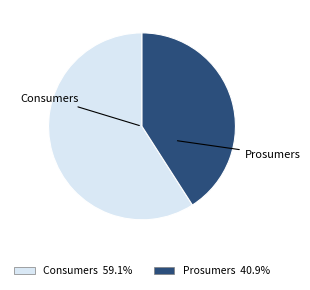

Rank the categories by value from highest to lowest.

Consumers, Prosumers